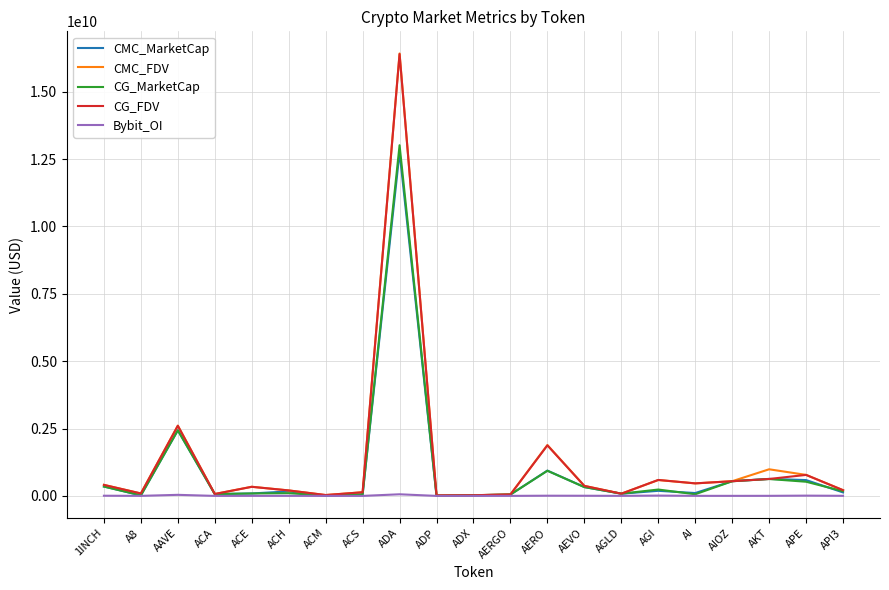

At which category is the sum across all series the highest?

ADA